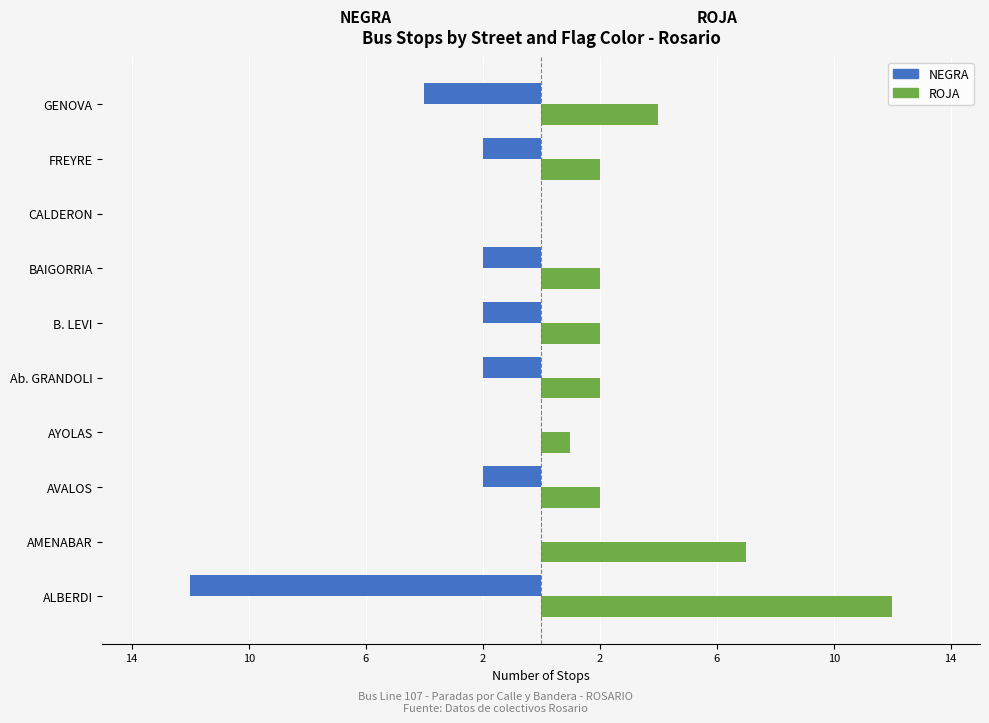

What is the difference between the maximum and minimum values in the NEGRA series?

12